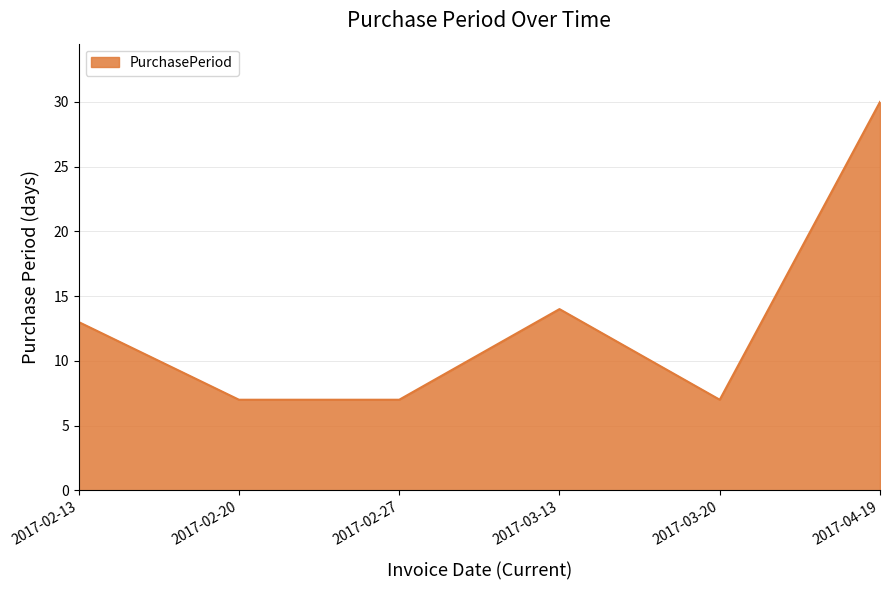

True or false: the data has more than 1 interior local peaks.

False